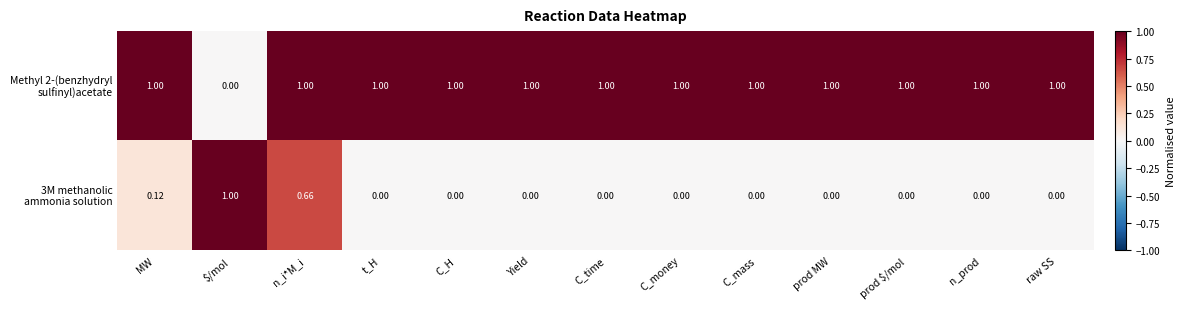

At which category is the sum across all series the highest?

n_i*M_i